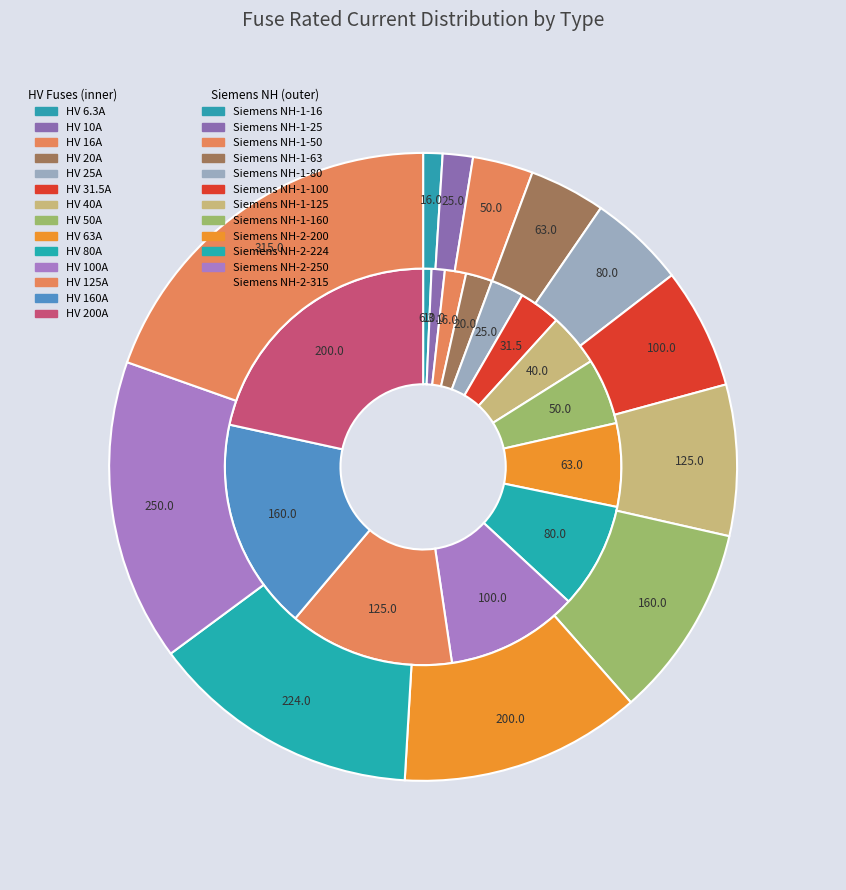

To the nearest percent, what percentage of the pie is HV 125A?

13%